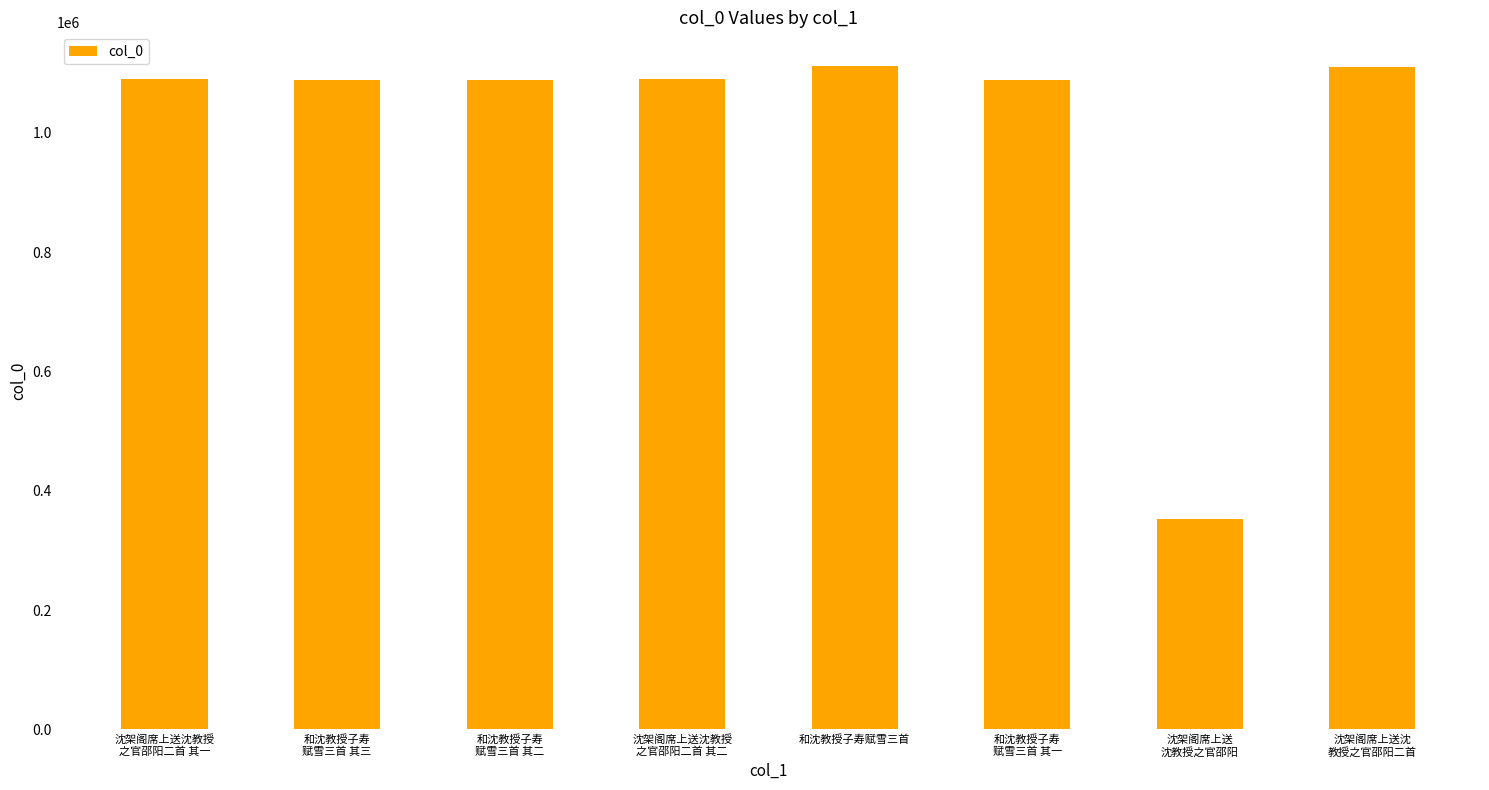

What is the ratio of the value at 沈架阁席上送
沈教授之官邵阳 to the value at 沈架阁席上送沈教授
之官邵阳二首 其一?

0.3